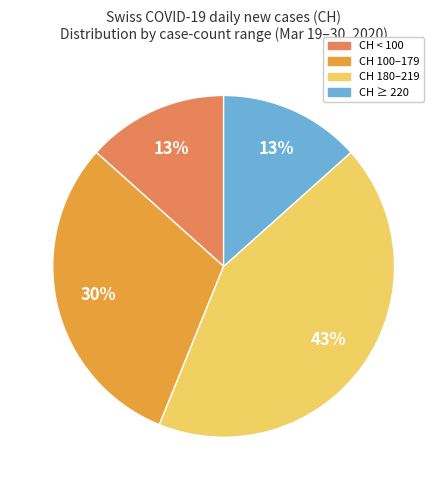

Is there any slice that represents more than half of the pie?

No